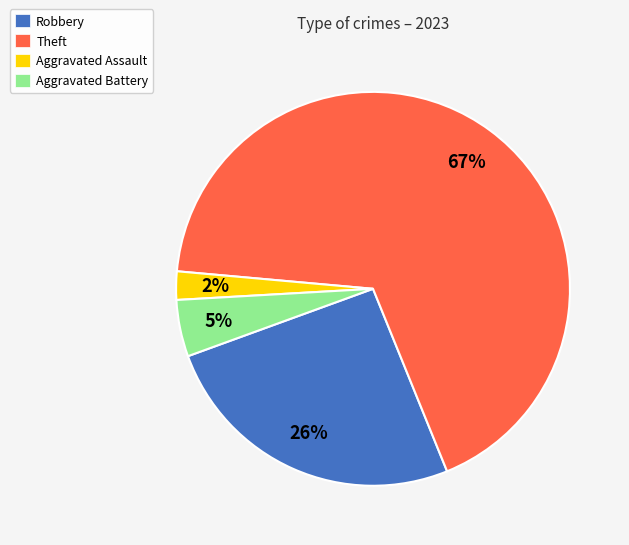

How many slices are in this pie chart?

4